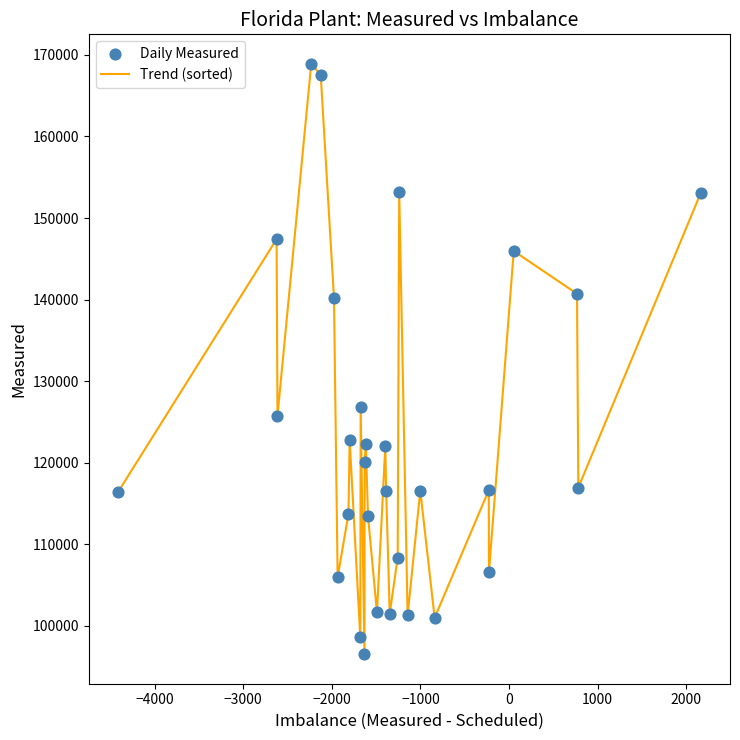

What is the greatest value displayed?

168898